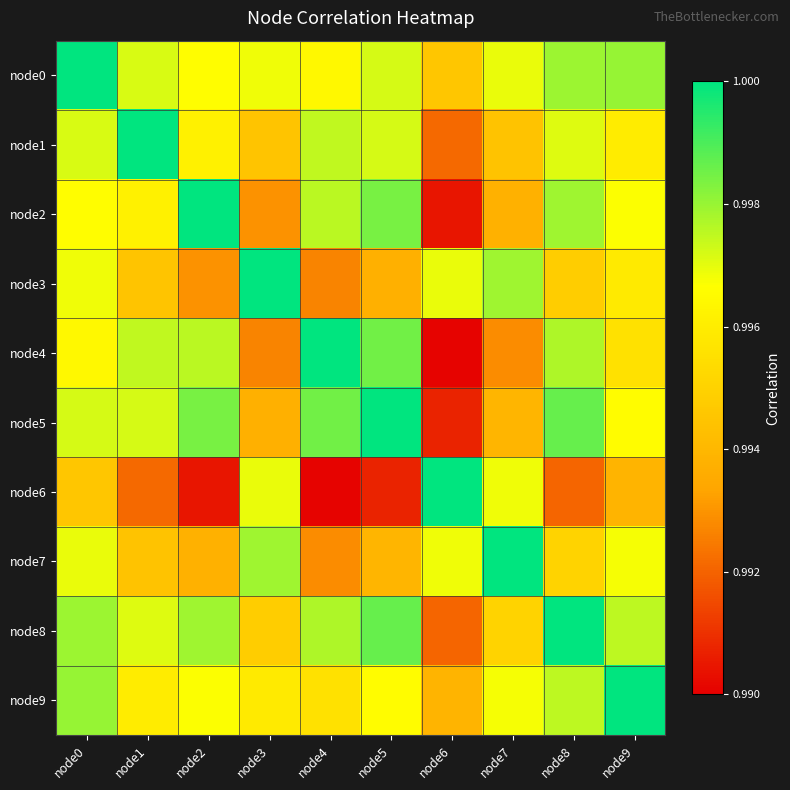

Which label corresponds to the smallest value in the chart?

node6